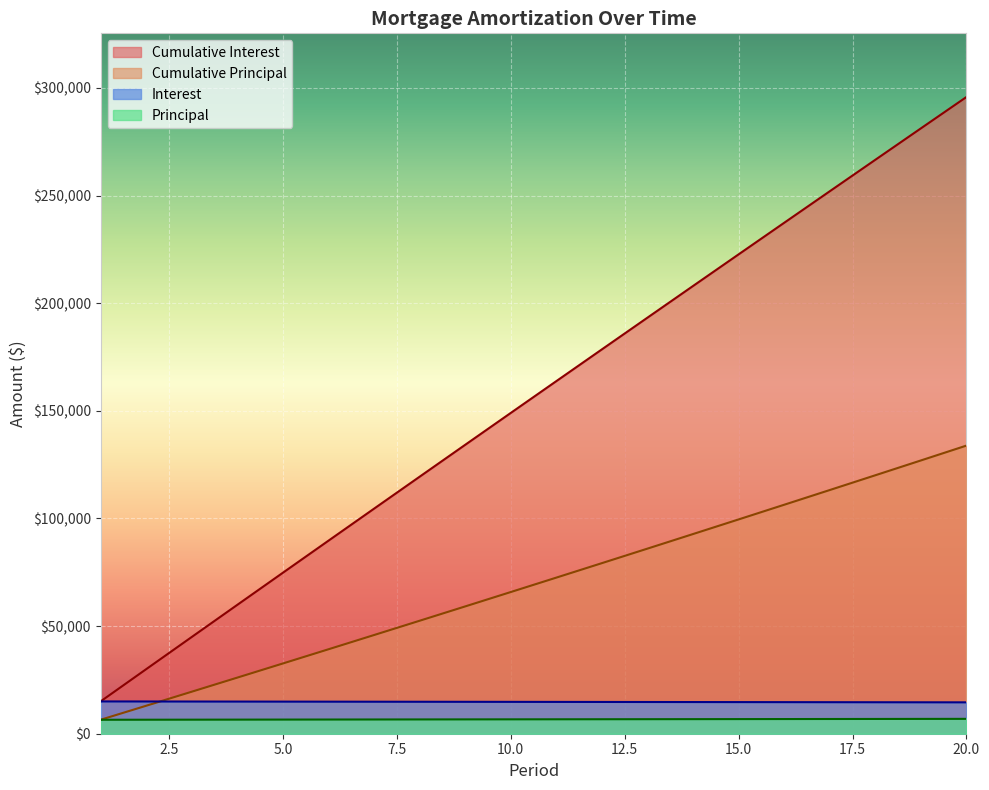

How many lines are shown in the chart?

4